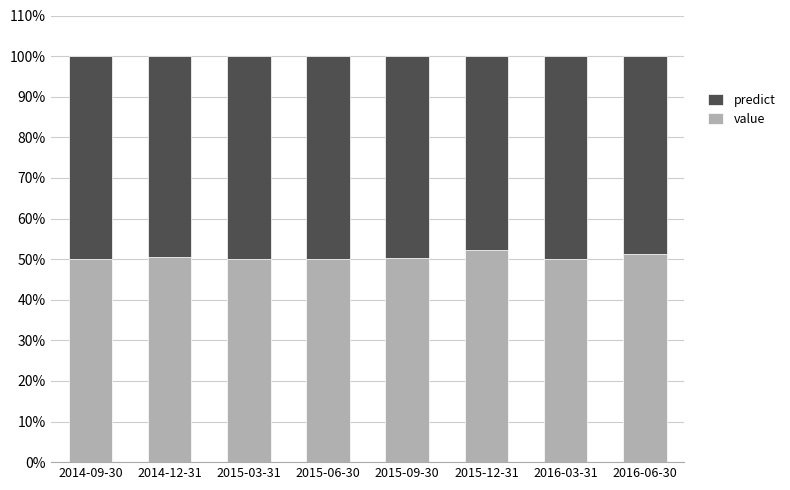

True or false: value has a value of 50.3 at 2015-09-30.

True